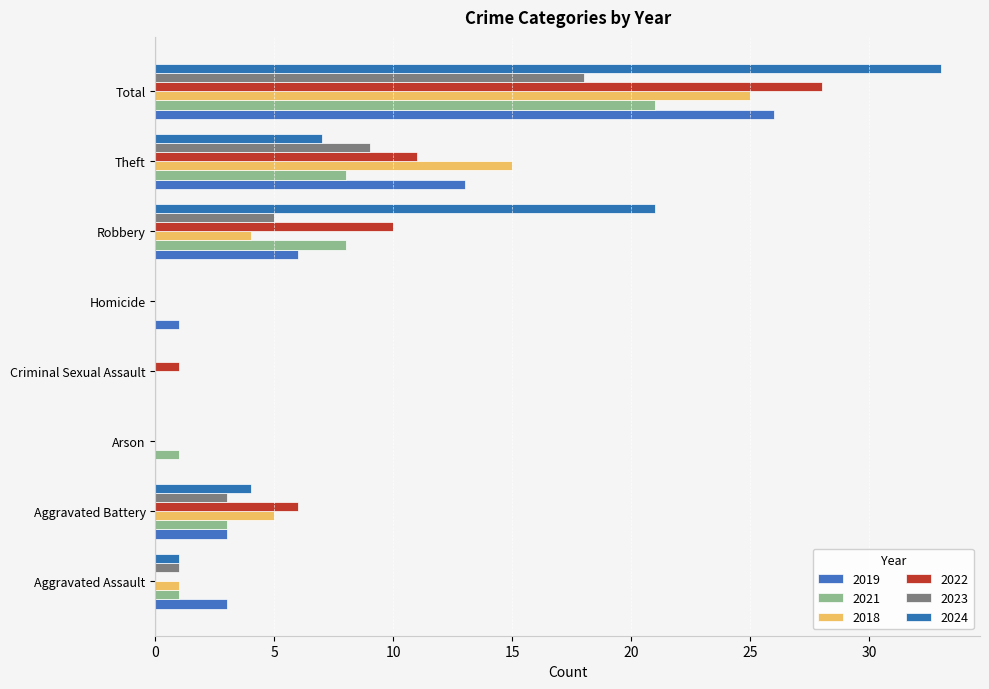

At Aggravated Assault, list the series in order from largest to smallest.

2019, 2021, 2018, 2023, 2024, 2022